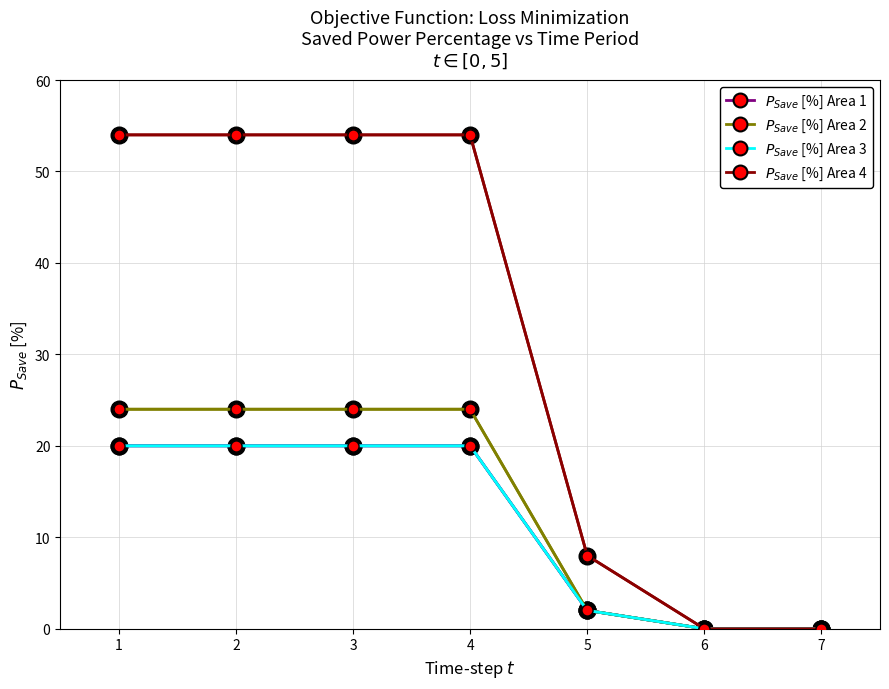

What is the average value of the $P_{Save}$ [%] Area 3 series?

12